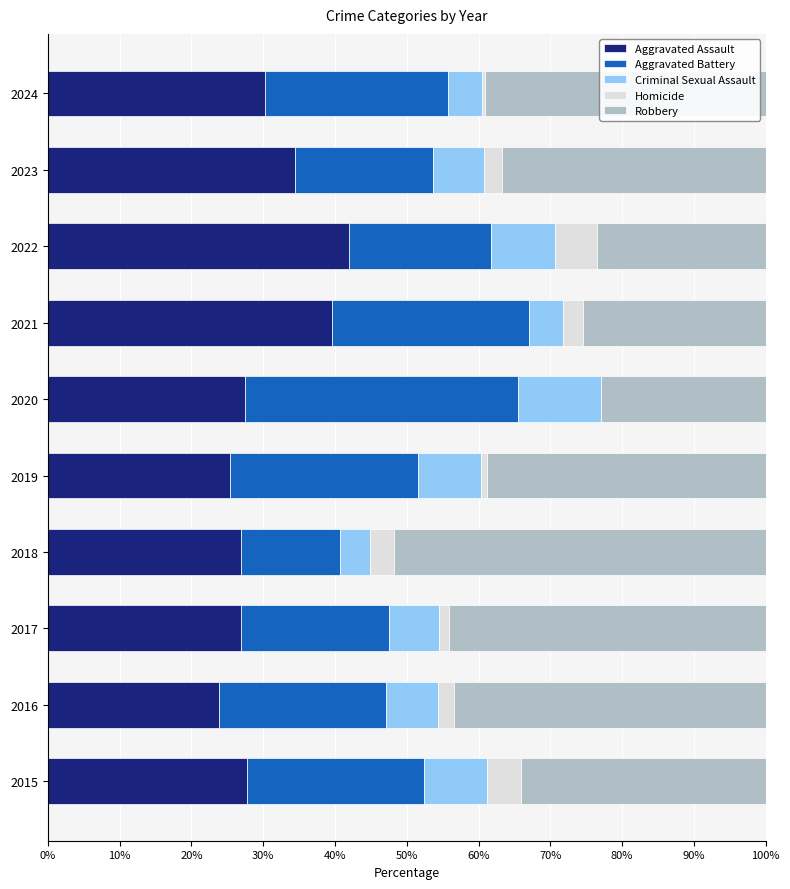

What is the total value across all series at 2018?

100.0